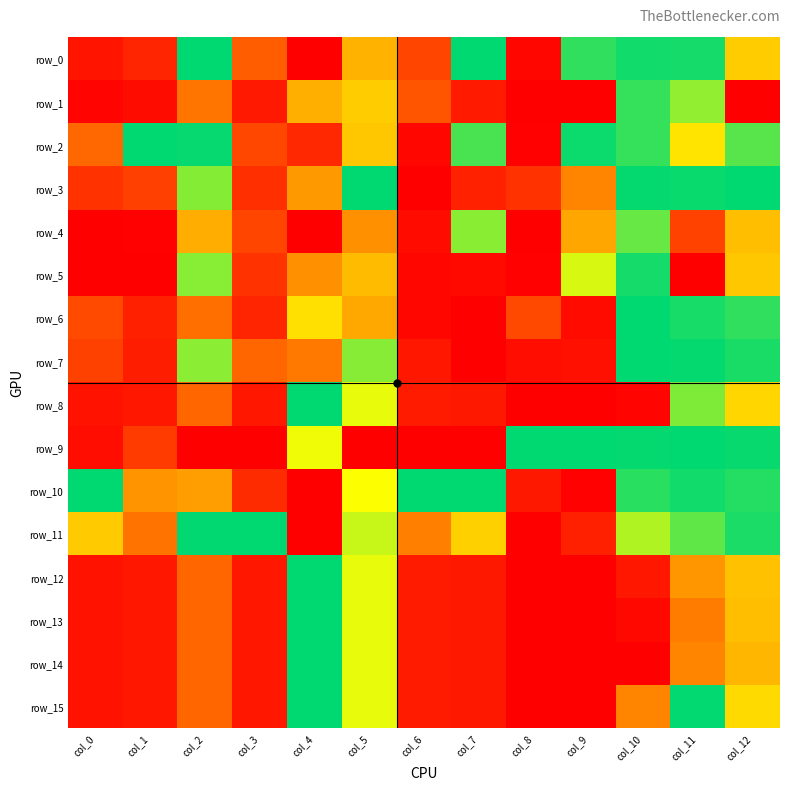

Rank the categories by row_2 value from highest to lowest.

col_1, col_2, col_9, col_10, col_7, col_12, col_11, col_5, col_0, col_3, col_4, col_6, col_8